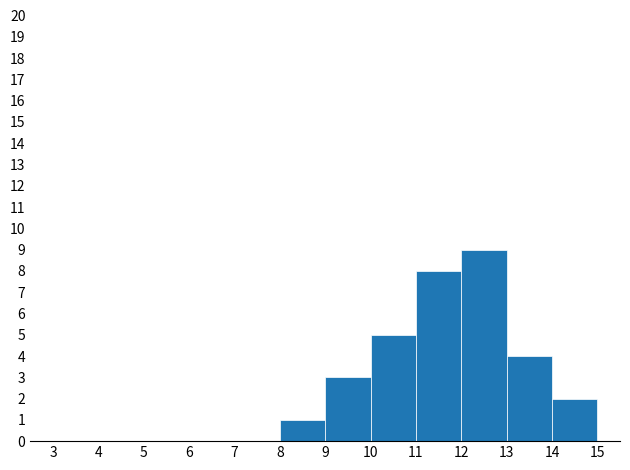

Reading left to right, list every bar in this chart as the range it spans on the x-axis followed by its height. The values are not printed on the chart, so give them approximately, as read against the axis.

3 to 4: 0
4 to 5: 0
5 to 6: 0
6 to 7: 0
7 to 8: 0
8 to 9: 1
9 to 10: 3
10 to 11: 5
11 to 12: 8
12 to 13: 9
13 to 14: 4
14 to 15: 2